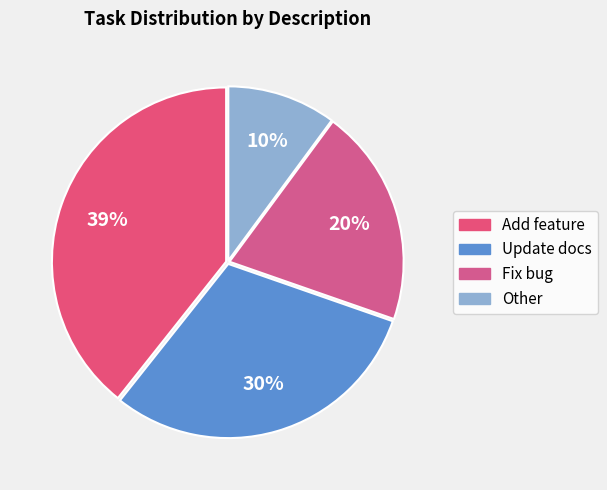

The Update docs slice represents 38% of the pie. True or false?

False